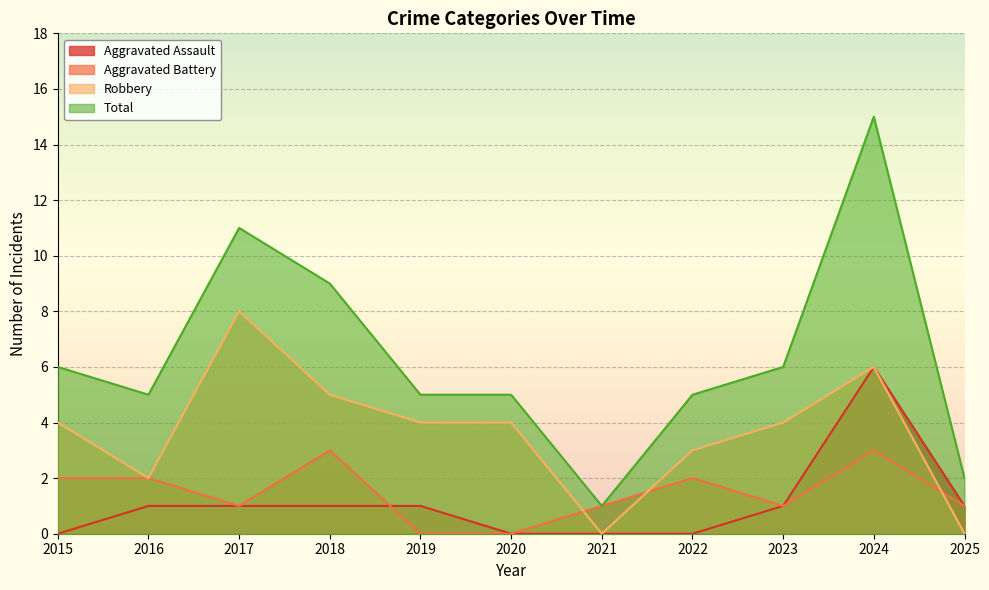

What is the difference between the highest and lowest values at 2018?

8